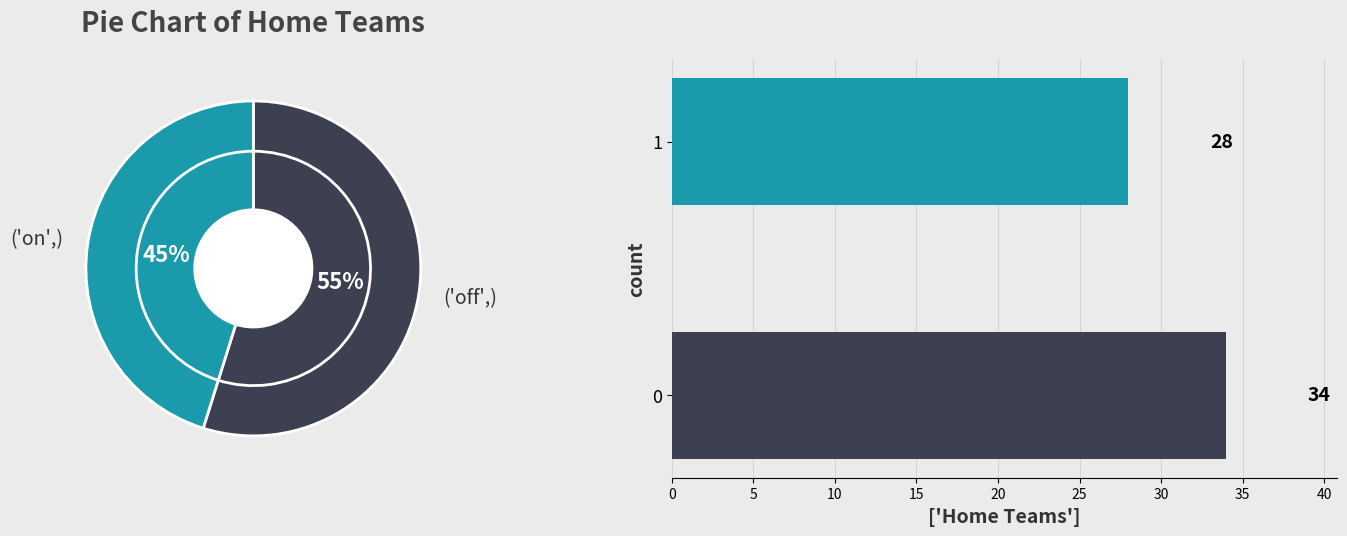

What is the largest slice in the pie chart?

('off',)